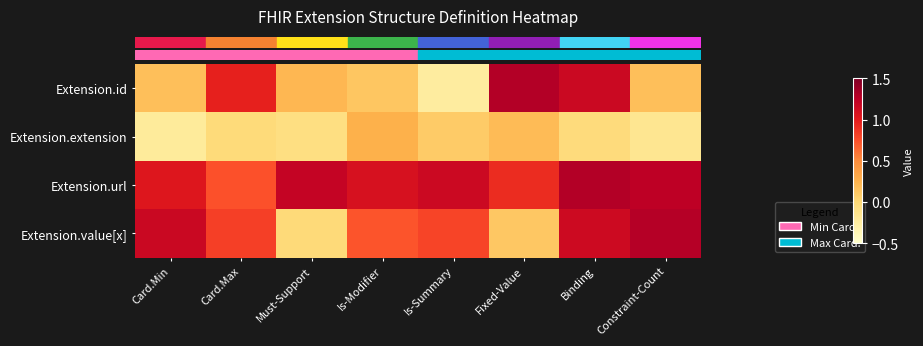

At which category is the sum across all series the highest?

Binding